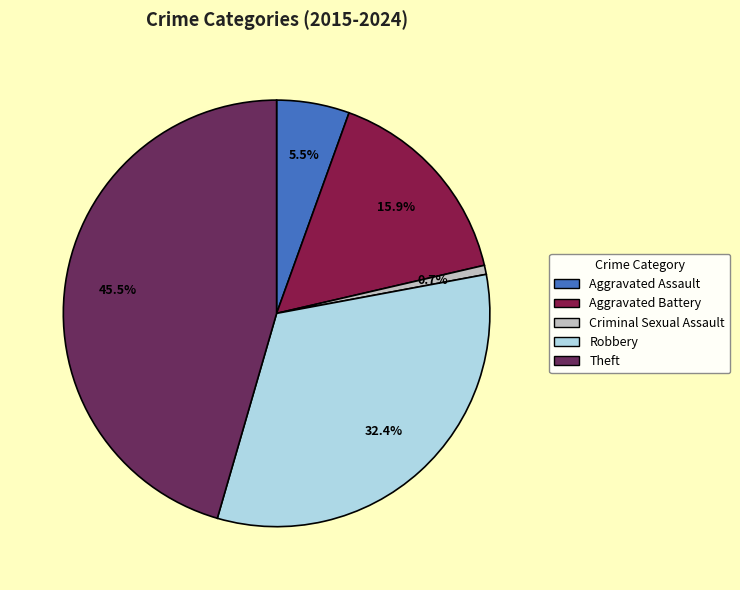

Is there a majority slice in this chart?

No